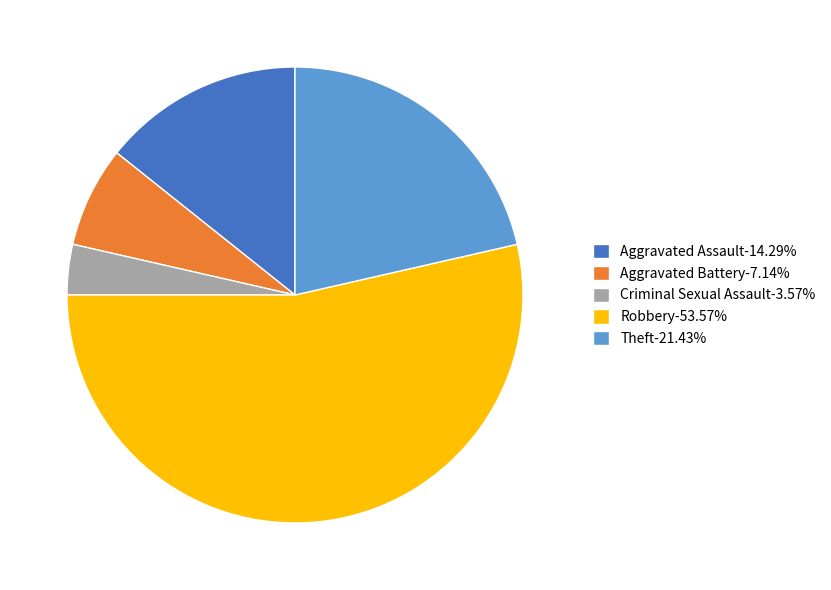

Rank the categories by value from lowest to highest.

Criminal Sexual Assault, Aggravated Battery, Aggravated Assault, Theft, Robbery